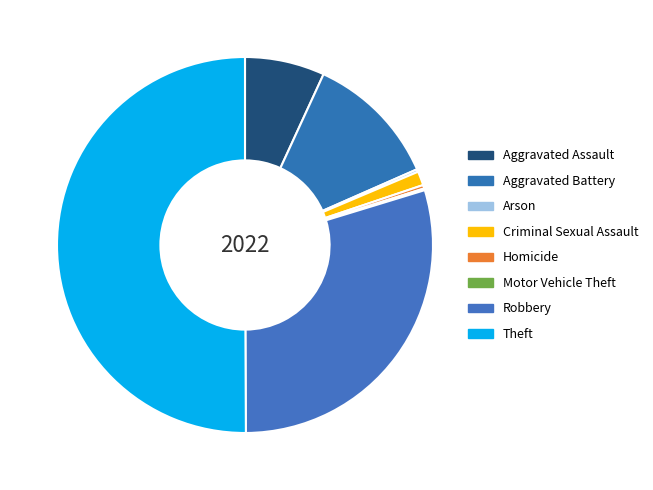

To the nearest percent, what percentage of the pie is Robbery?

30%